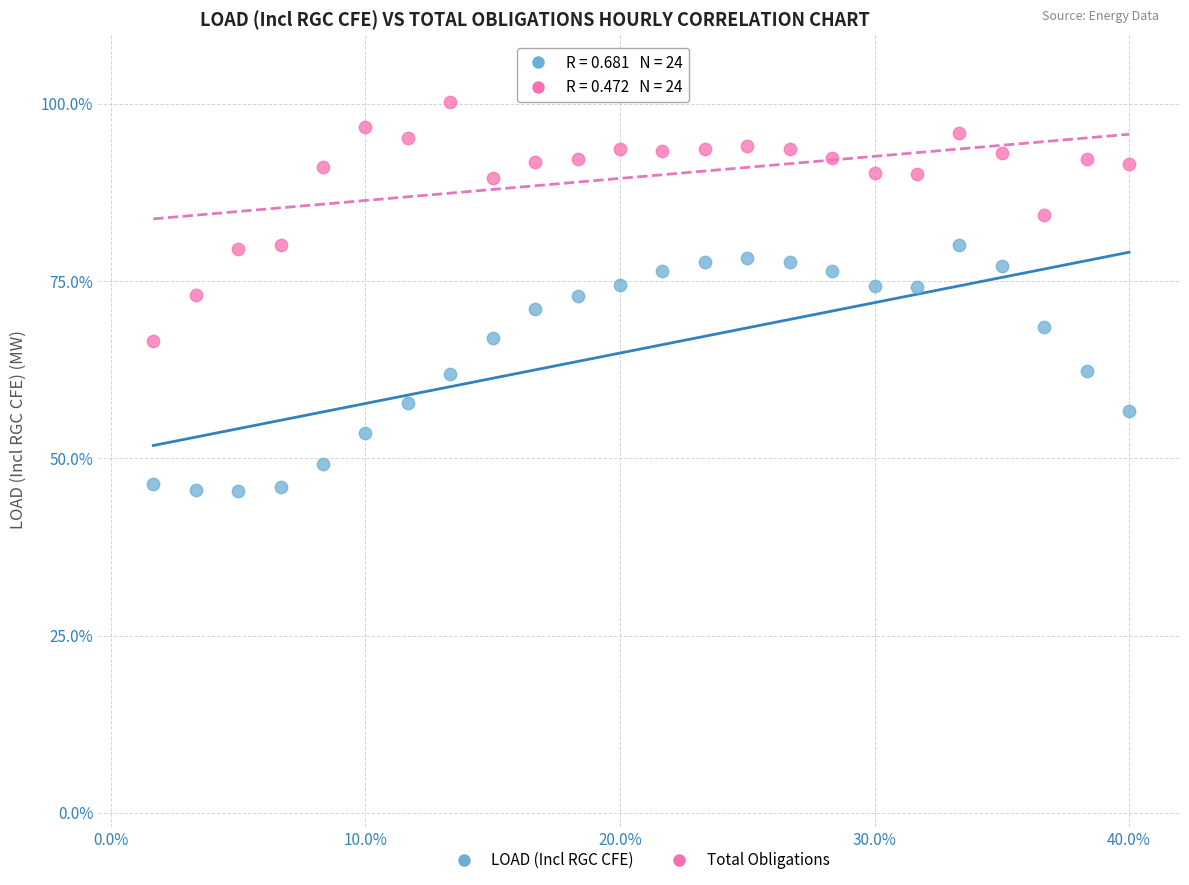

Which series reaches the minimum Y coordinate?

LOAD (Incl RGC CFE)